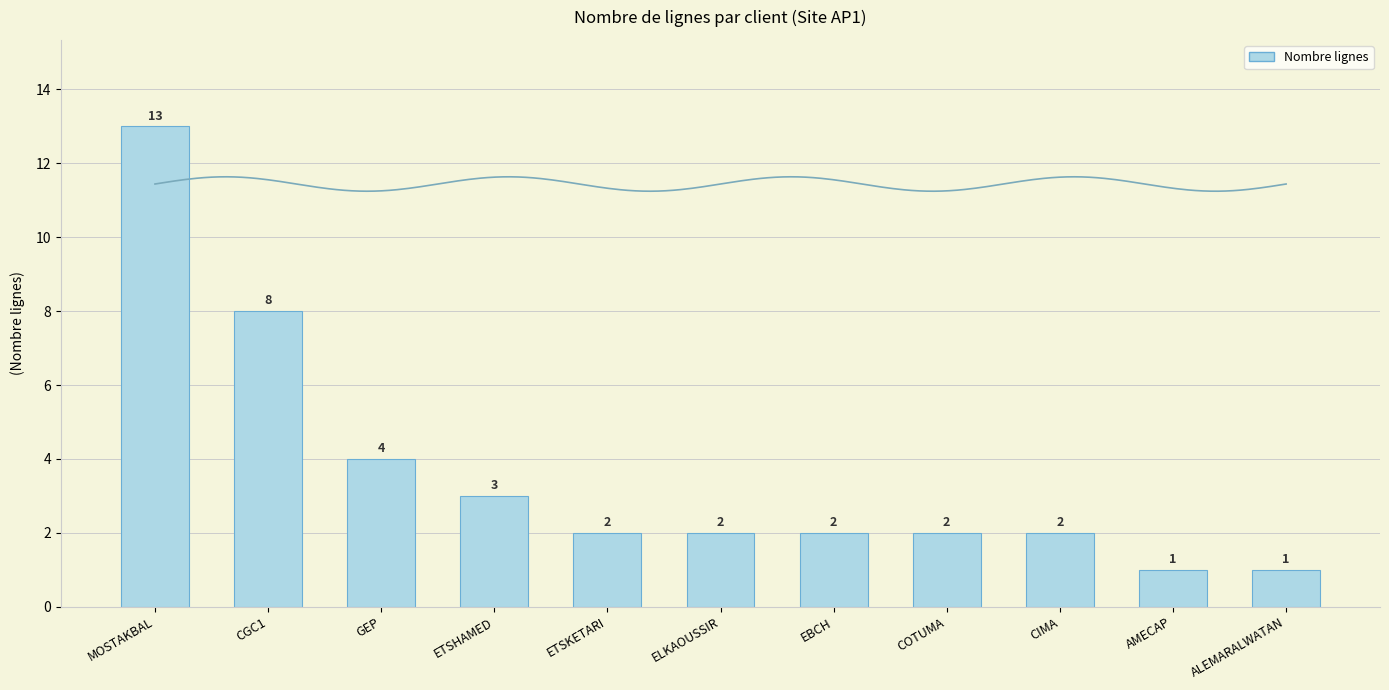

List the labels in order of value, largest first.

MOSTAKBAL, CGC1, GEP, ETSHAMED, ETSKETARI, ELKAOUSSIR, EBCH, COTUMA, CIMA, AMECAP, ALEMARALWATAN